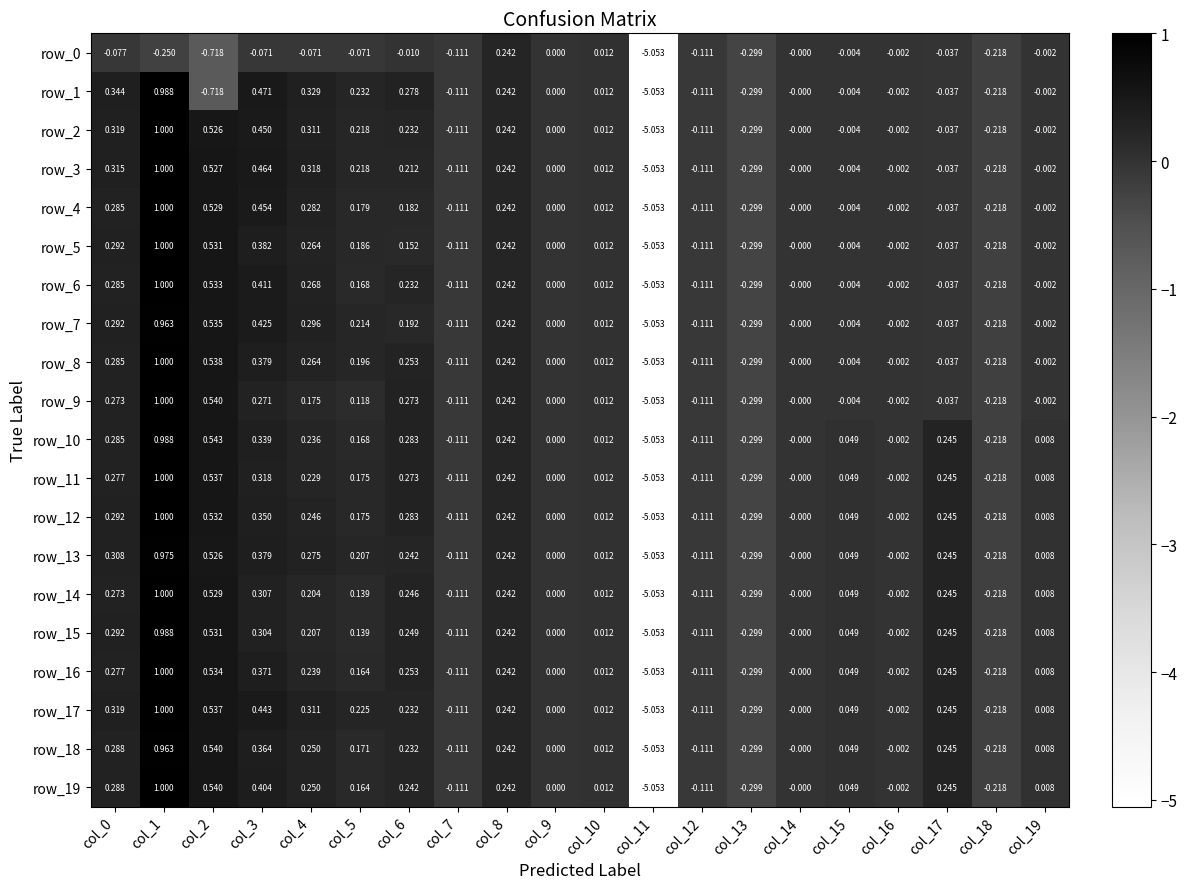

Which series has the largest total across all categories?

row_17